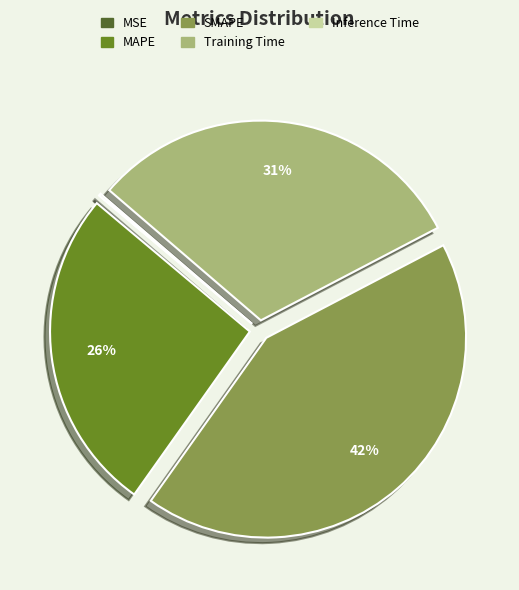

To the nearest percent, what is the difference between the largest and smallest slice percentages?

42%